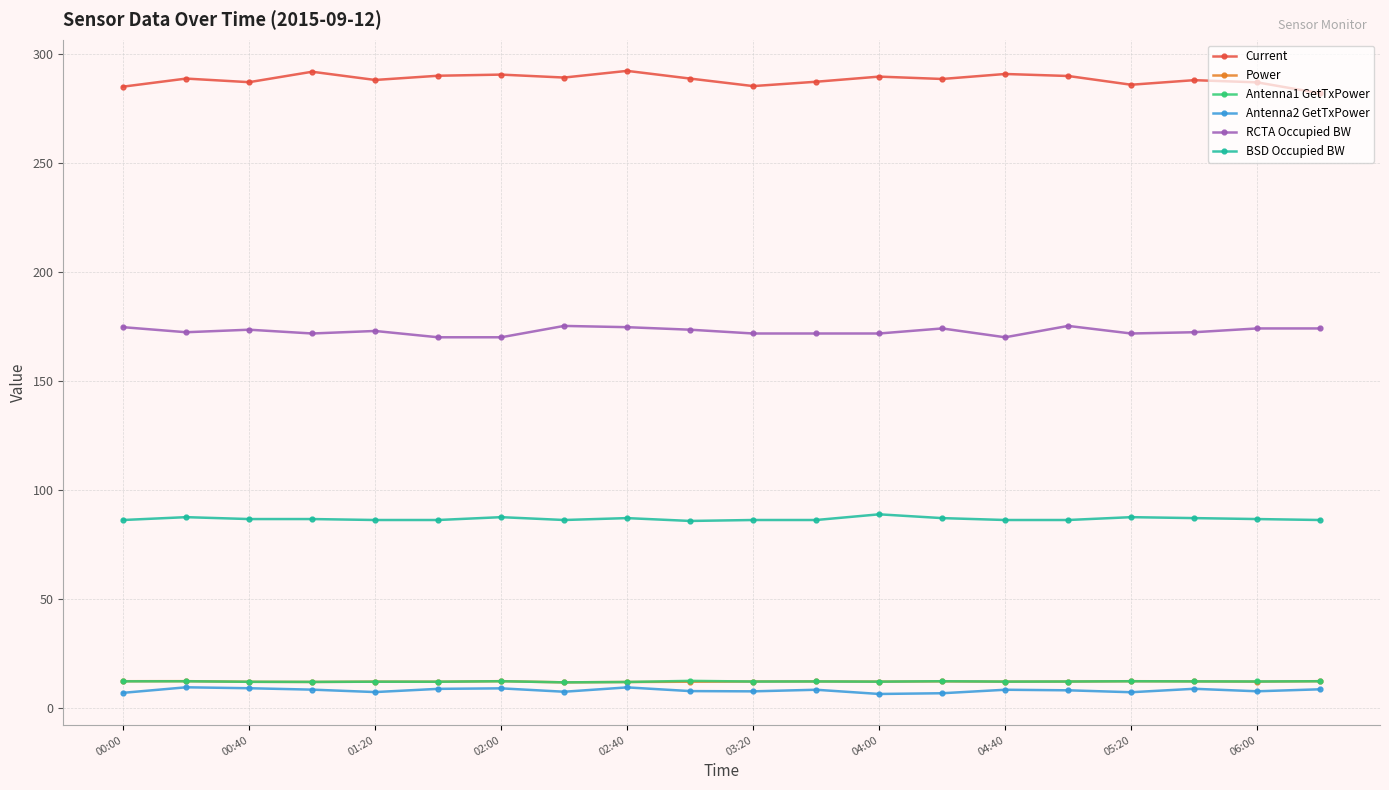

True or false: Power and Current intersect in this chart.

False